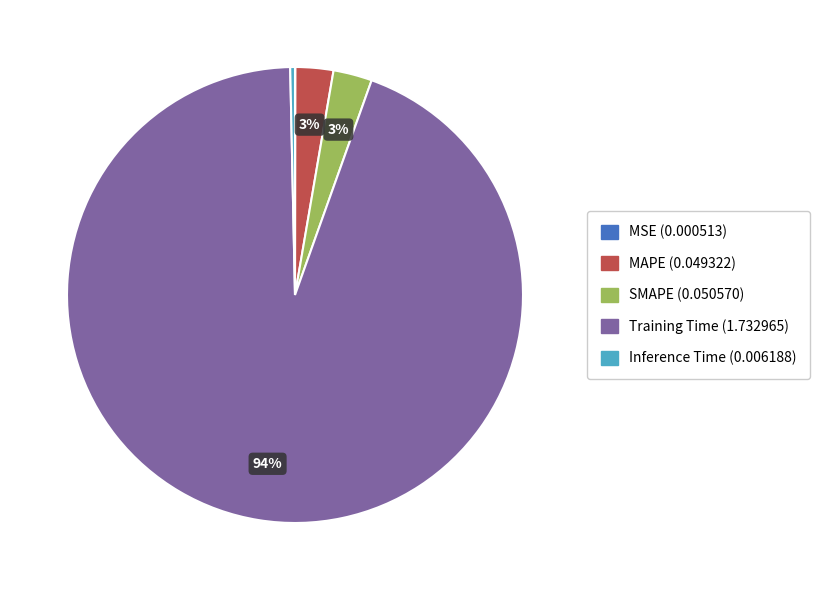

What is the largest slice in the pie chart?

Training Time